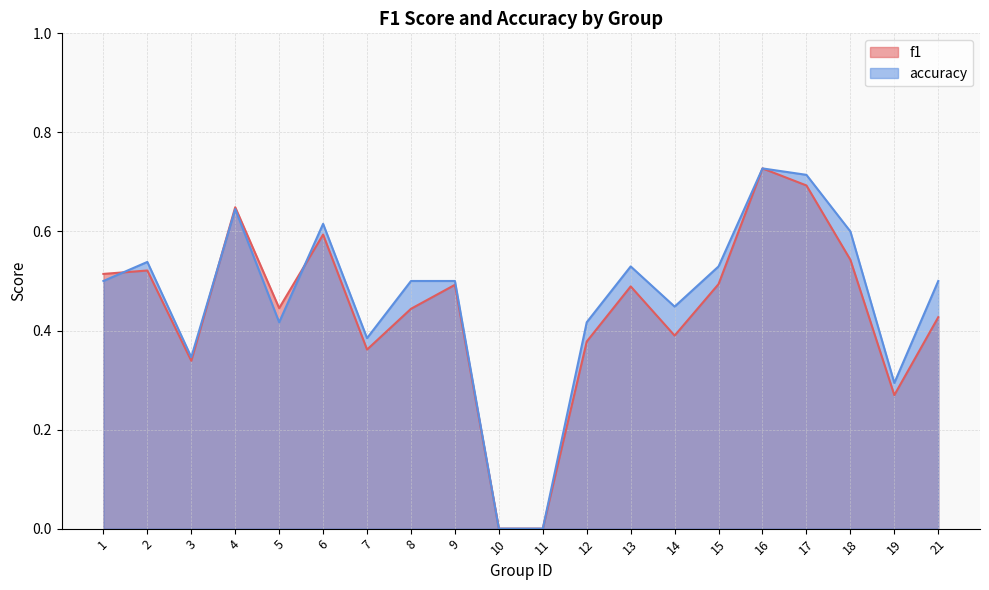

Count the number of data series in this chart.

2